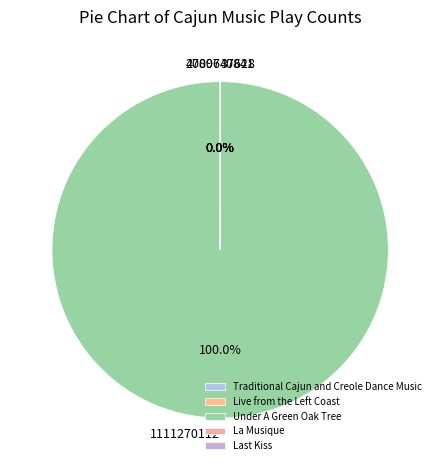

Does any single category account for the majority?

Yes